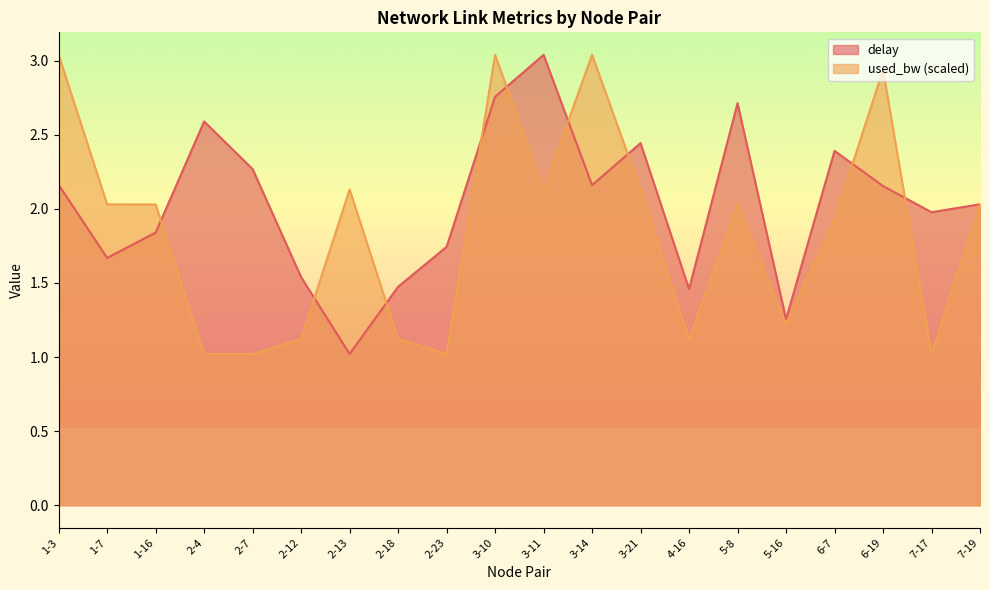

Reading left to right, transcribe all the data shown in this chart.

delay: 2.2	1.7	1.8	2.6	2.3	1.5	1.0	1.5	1.7	2.8	3.0	2.2	2.4	1.5	2.7	1.3	2.4	2.2	2.0	2.0
used_bw: 3.0	2.0	2.0	1.0	1.0	1.1	2.1	1.1	1.0	3.0	2.1	3.0	2.1	1.1	2.0	1.2	1.9	2.9	1.0	2.0